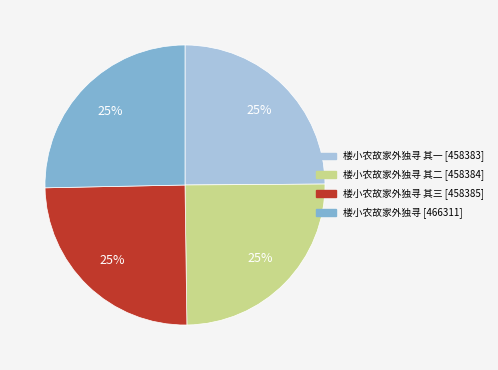

To the nearest percent, what is the average slice percentage?

25%